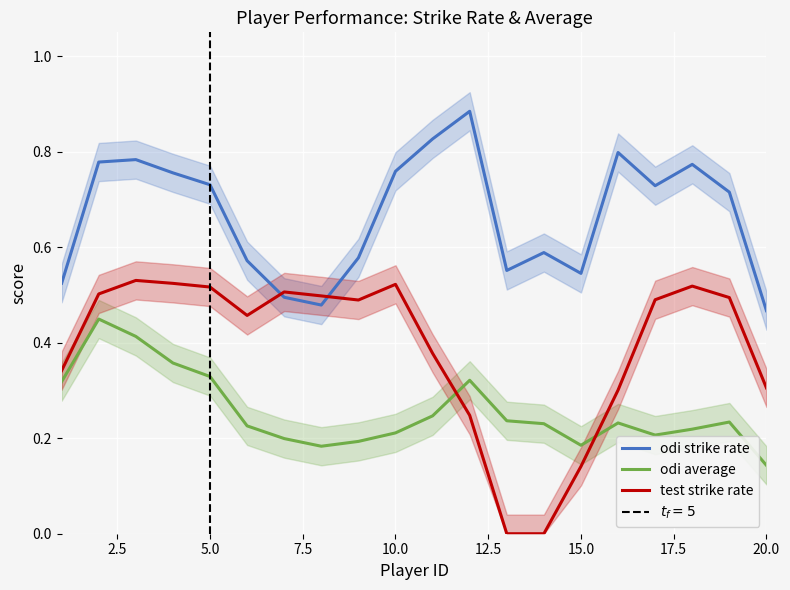

Reading left to right, what are all the values shown in this chart?

odi strike rate: 0.5	0.8	0.8	0.8	0.7	0.6	0.5	0.5	0.6	0.8	0.8	0.9	0.6	0.6	0.5	0.8	0.7	0.8	0.7	0.5
odi average: 0.3	0.4	0.4	0.4	0.3	0.2	0.2	0.2	0.2	0.2	0.2	0.3	0.2	0.2	0.2	0.2	0.2	0.2	0.2	0.1
test strike rate: 0.3	0.5	0.5	0.5	0.5	0.5	0.5	0.5	0.5	0.5	0.4	0.2	0.0	0.0	0.1	0.3	0.5	0.5	0.5	0.3